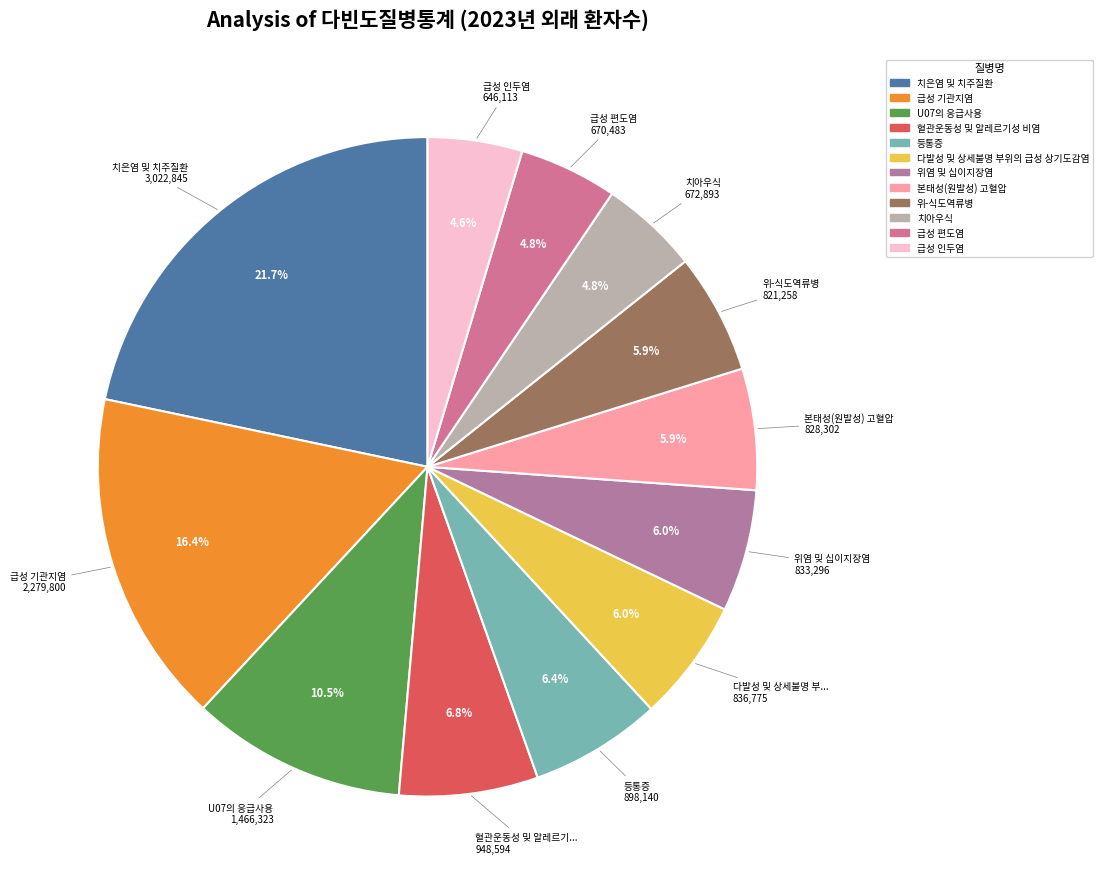

How many segments does this pie chart have?

12